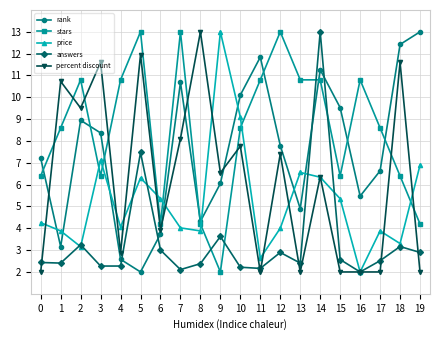

True or false: stars and price intersect in this chart.

True